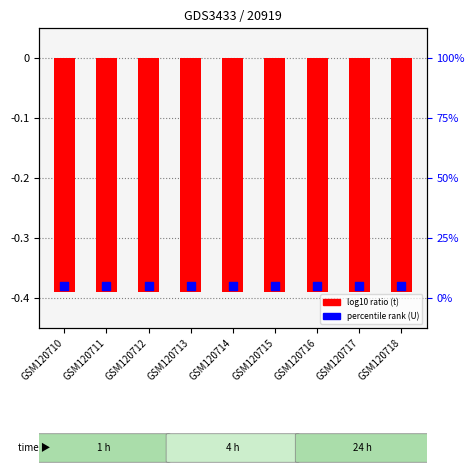

What is the total value across all series at GSM120710?

-0.8